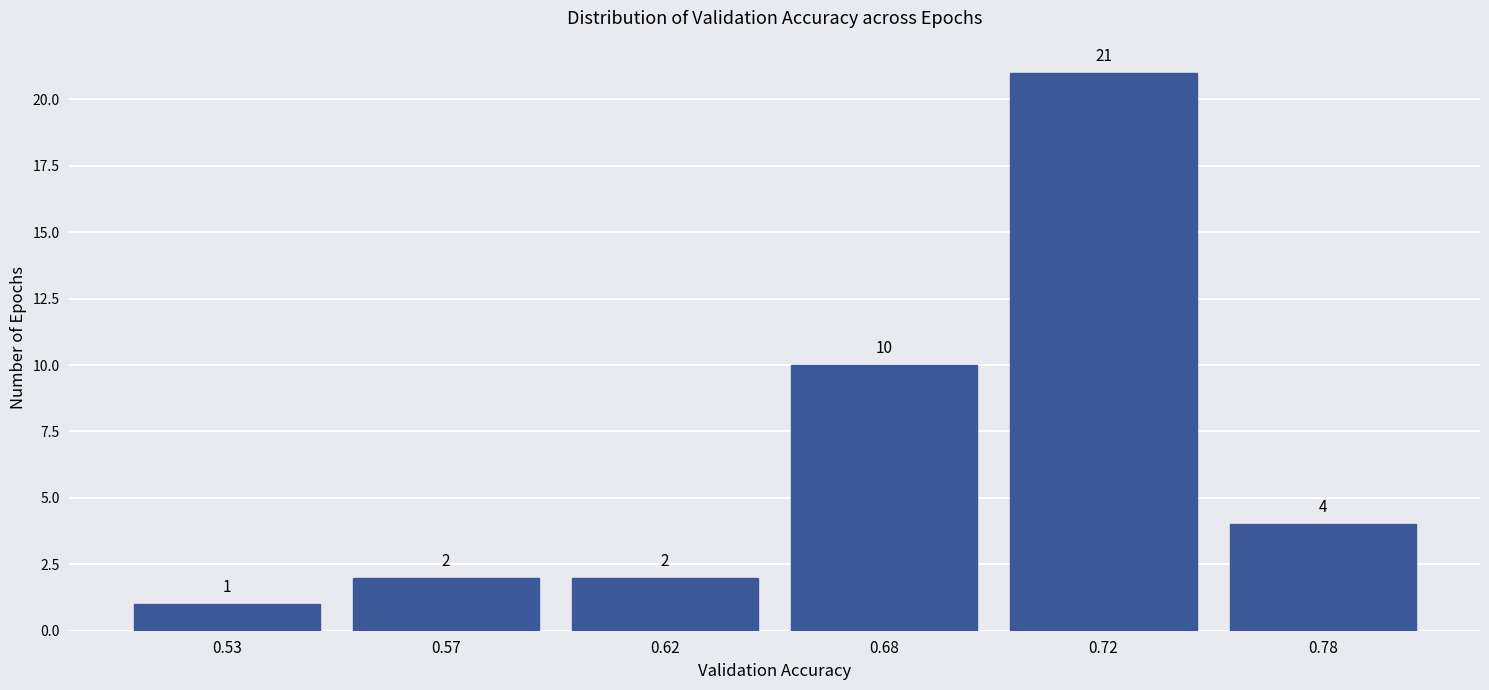

Reading left to right, extract all data points from this chart.

0.53=1	0.57=2	0.62=2	0.68=10	0.72=21	0.78=4